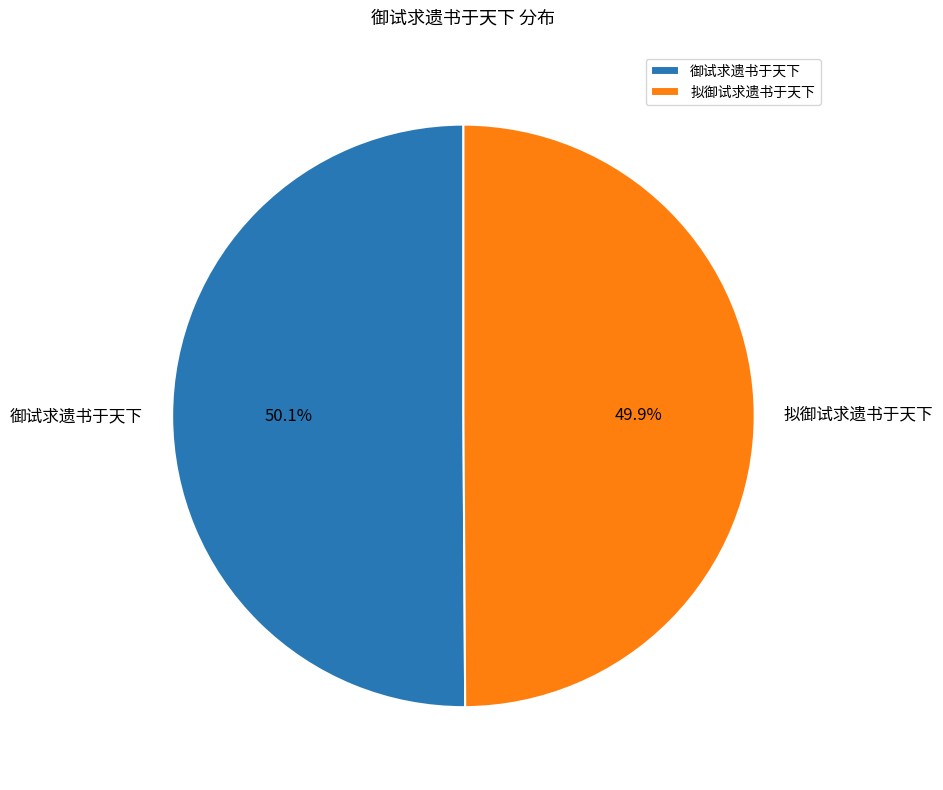

Is there a majority slice in this chart?

Yes